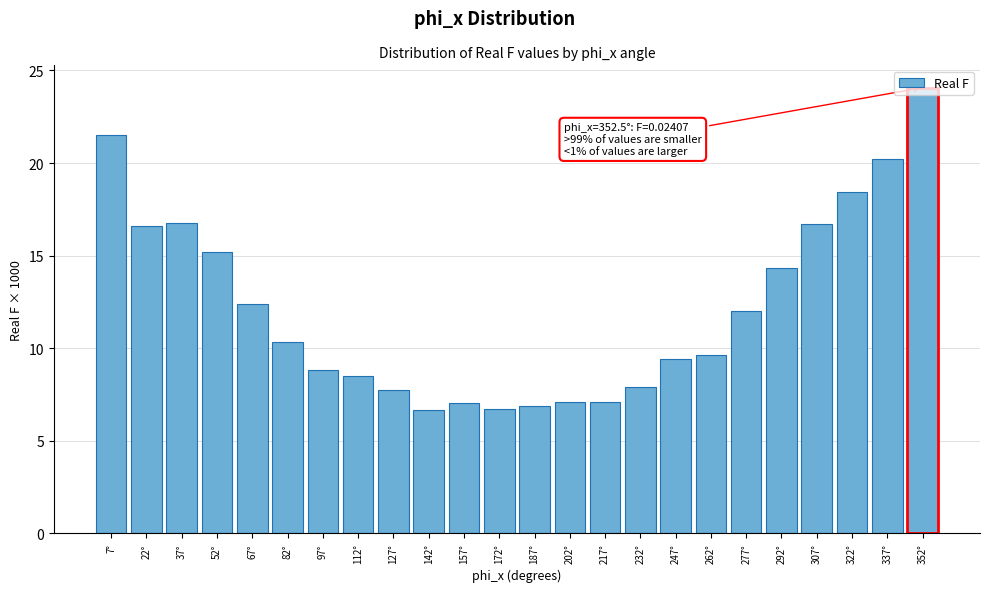

What is the ratio of the value at 307° to the value at 67°?

1.3